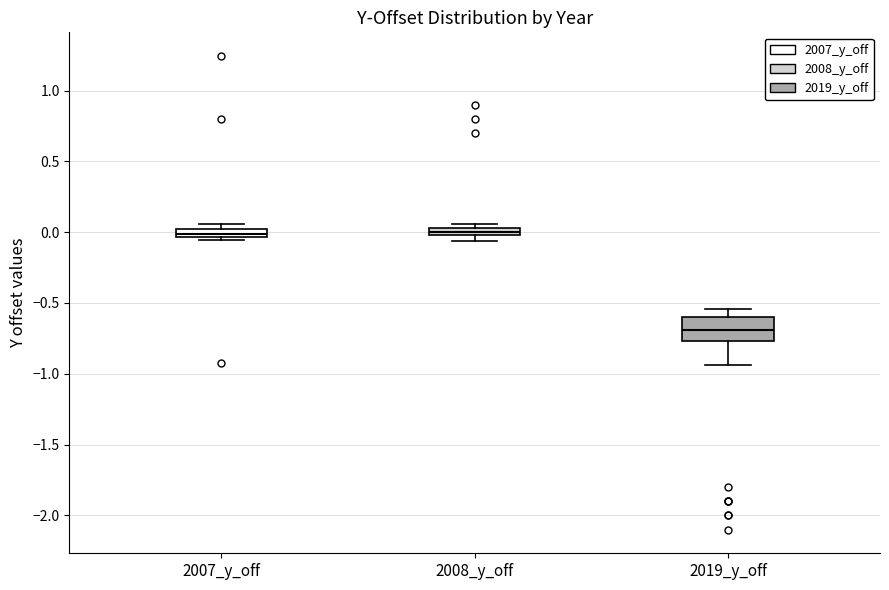

Which box is the tallest, from its lower edge to its upper edge?

2019_y_off